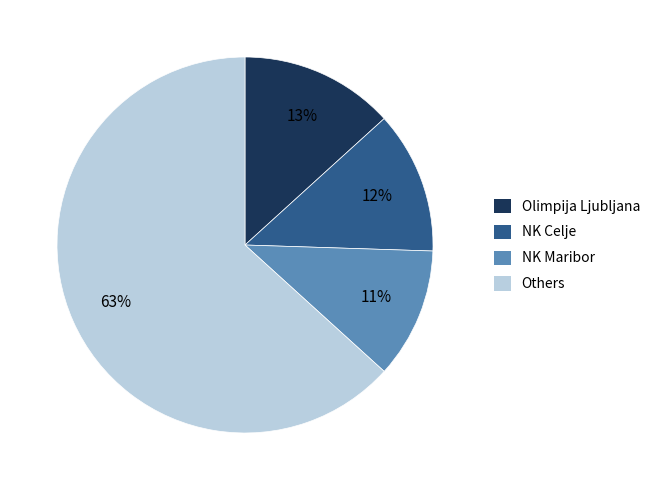

True or false: Others accounts for 77% of the total.

False